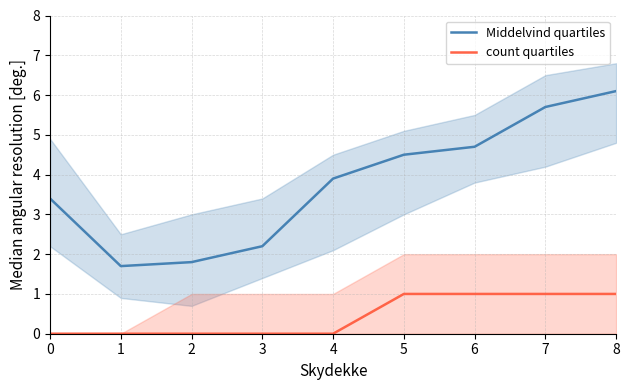

True or false: count quartiles has a value of -0.3 at 2.

False